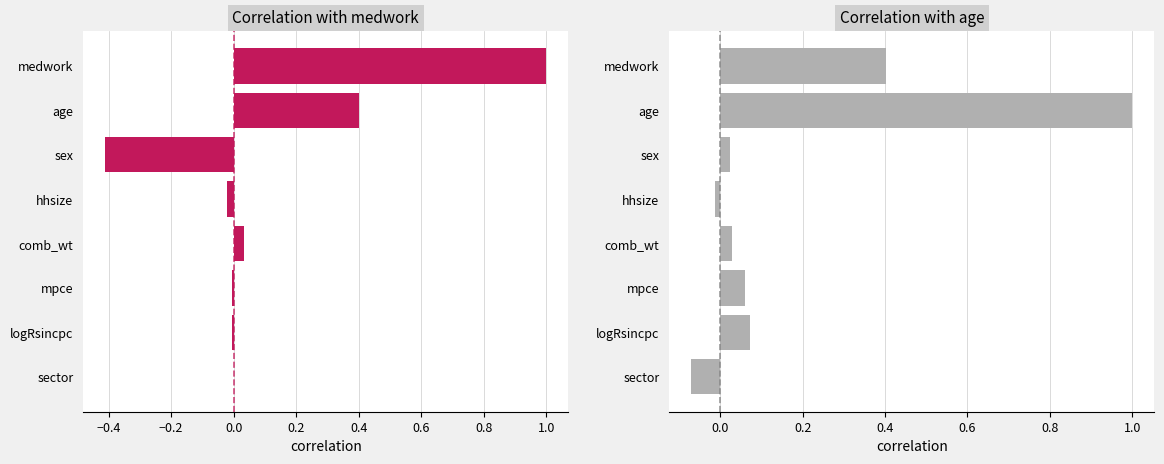

How many categories are shown in the chart?

8